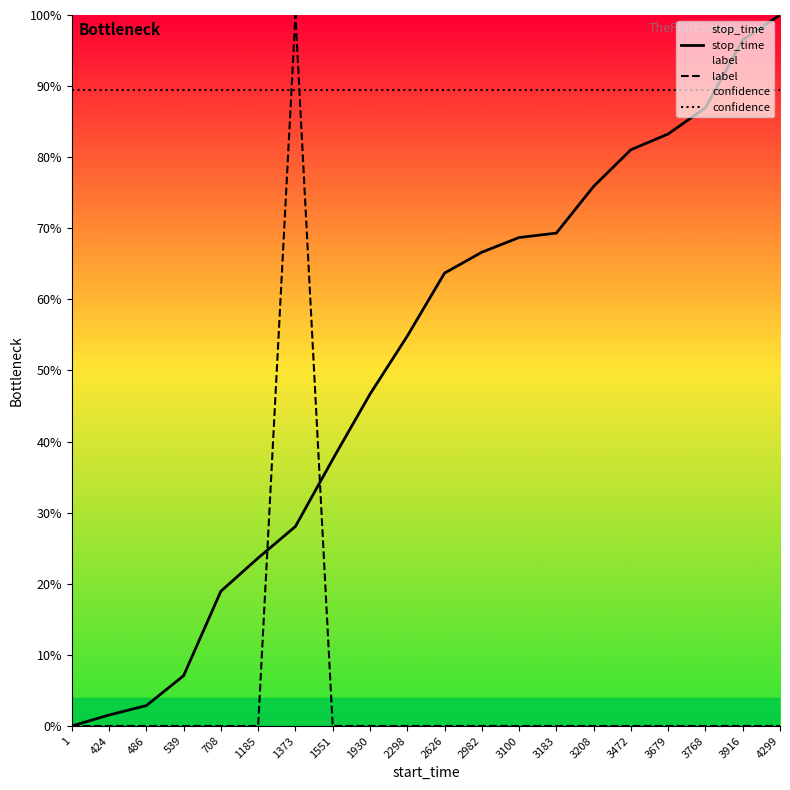

Which series has the largest range (max minus min)?

stop_time